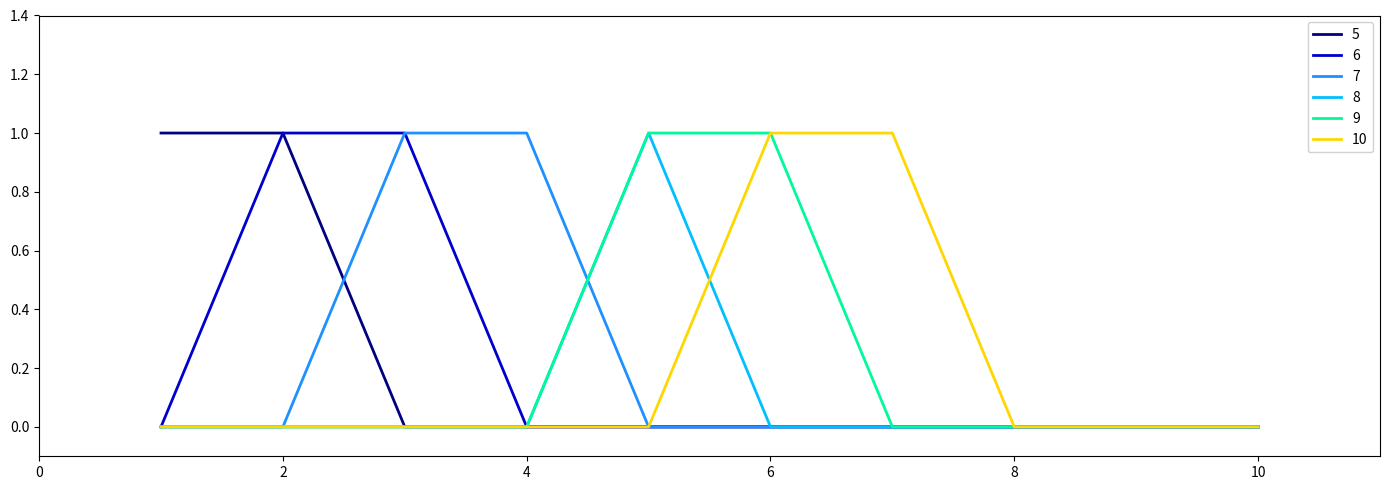

True or false: 10 and 9 cross at least once.

False